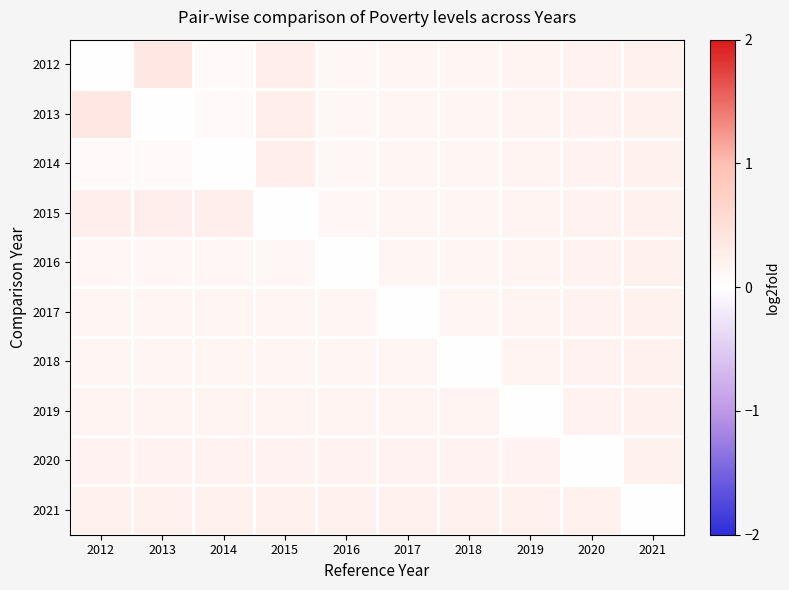

What is the total value across all series at 2012?

1.6